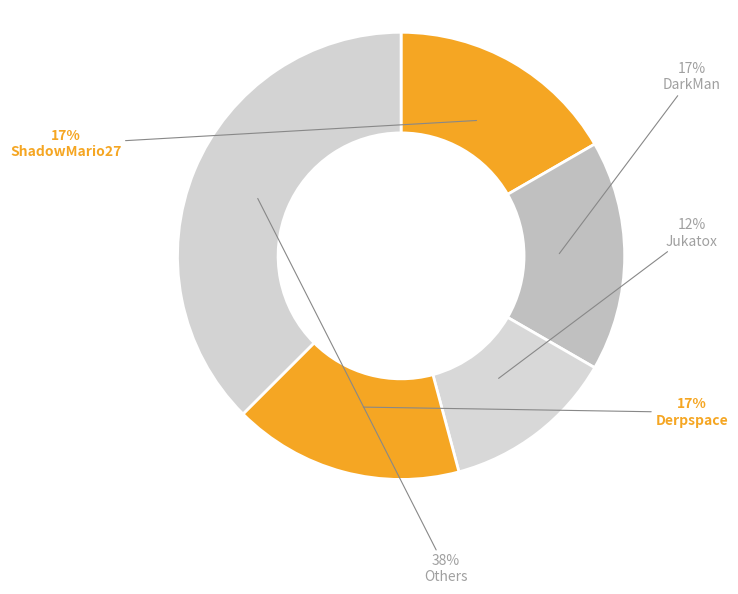

Does any single category account for the majority?

No